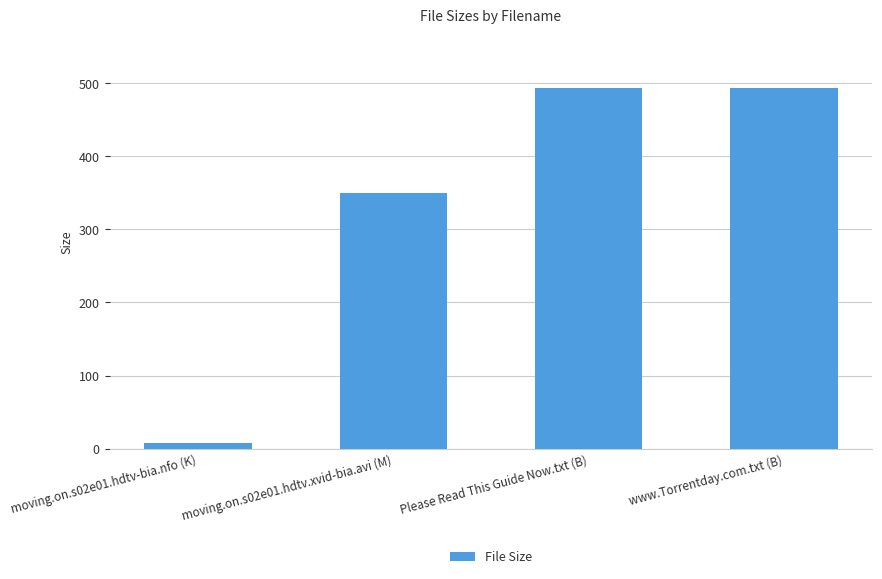

Reading left to right, list all the values displayed in this chart.

8.1	350.0	493.0	493.0